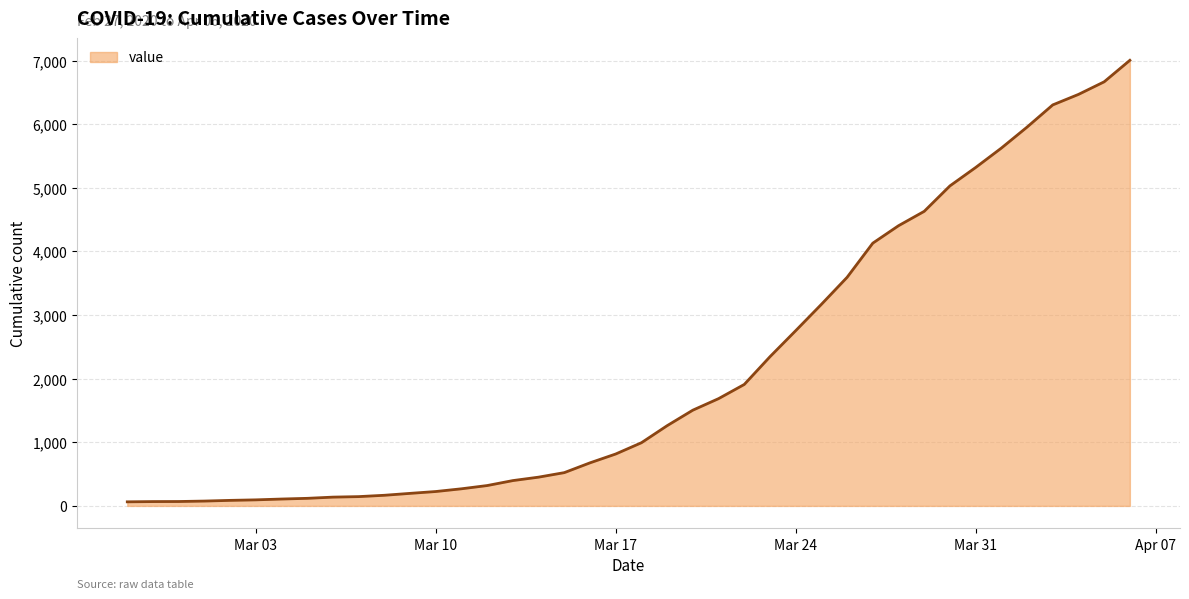

What is the greatest value displayed?

7004